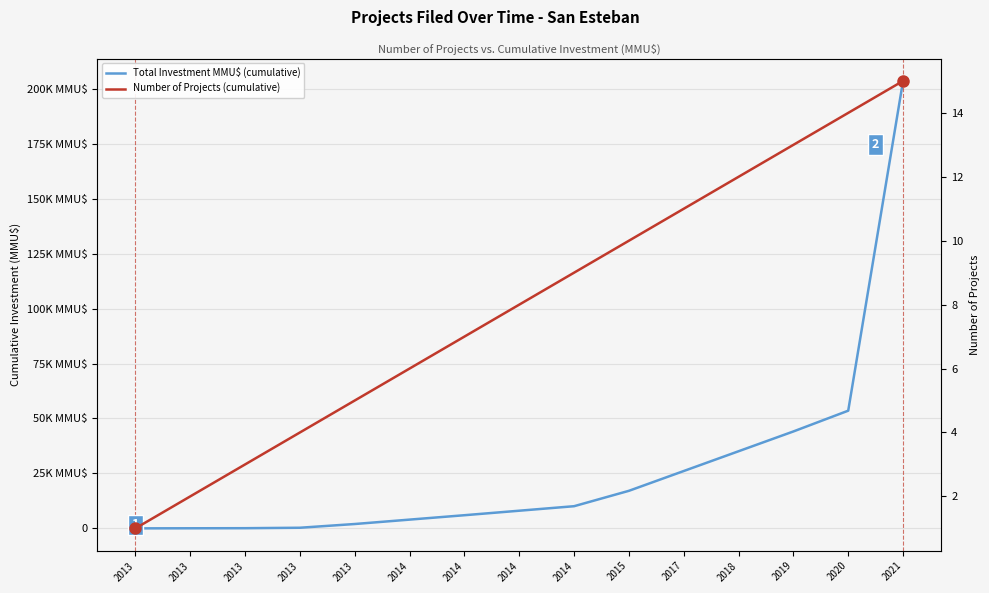

What is the value of the Total Investment MMU$ (cumulative) point at the 9th from the left?

3986.8